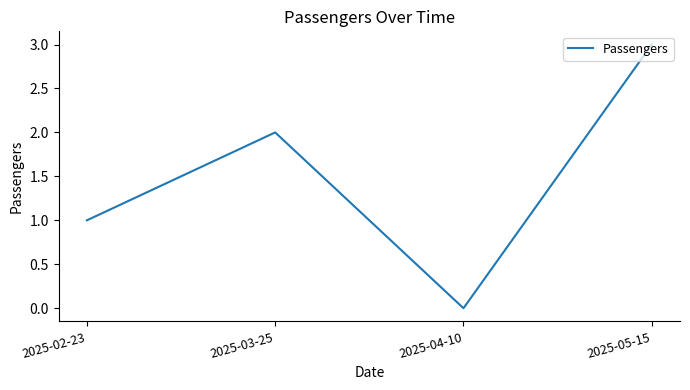

List the labels in order of value, smallest first.

2025-04-10, 2025-02-23, 2025-03-25, 2025-05-15